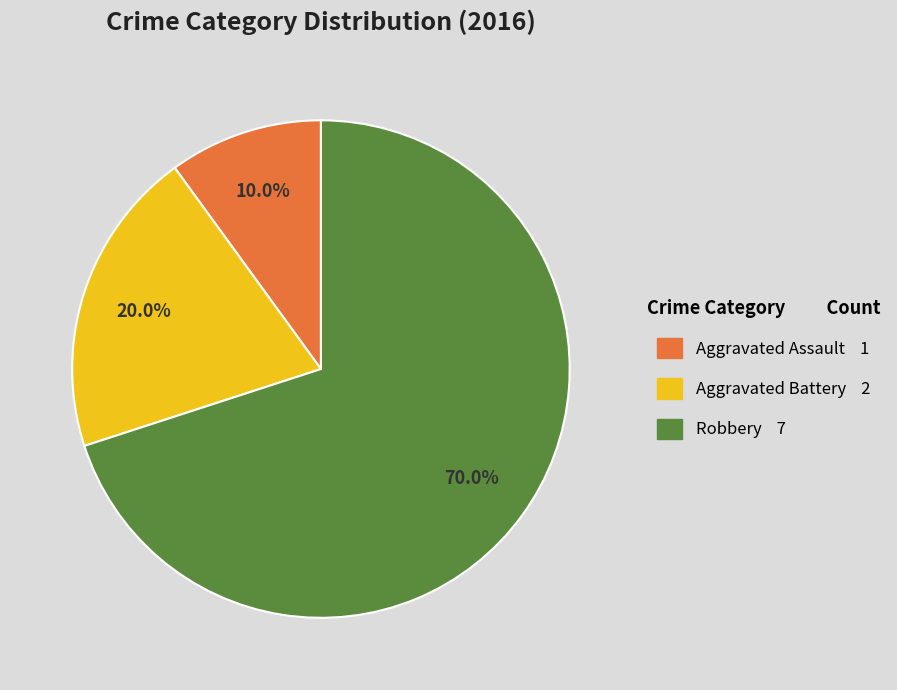

Between Aggravated Battery and Aggravated Assault, which is larger?

Aggravated Battery